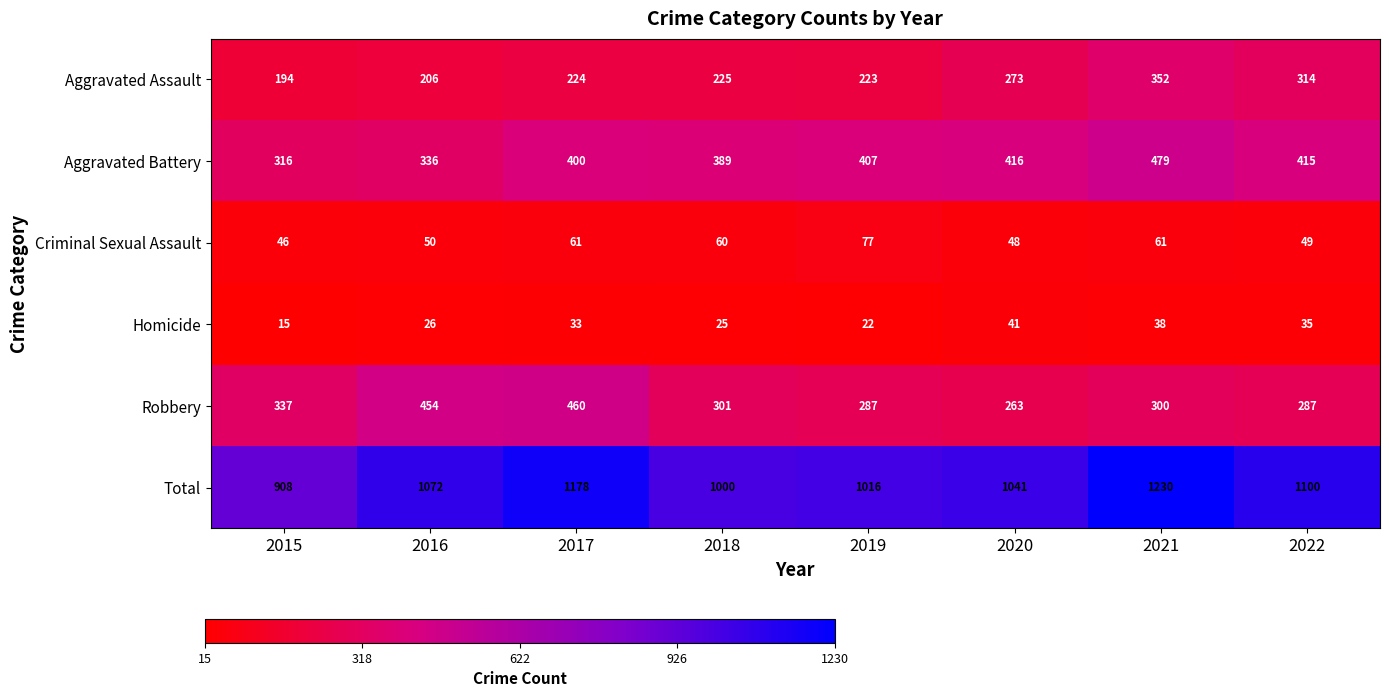

How many data points in Homicide are less than 33?

4